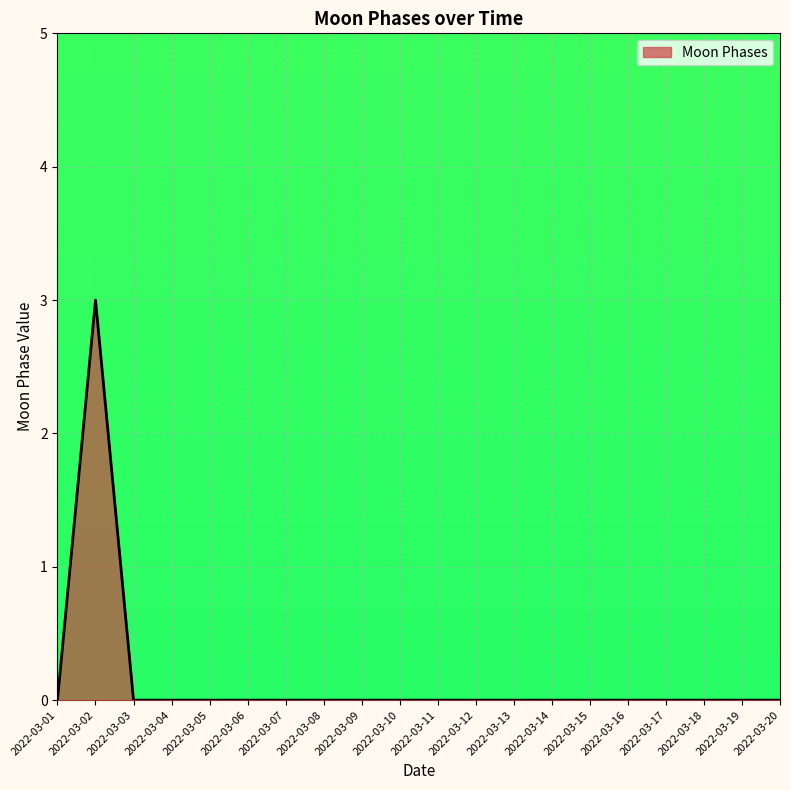

The chart shows a value of 2 at 2022-03-14. True or false?

False